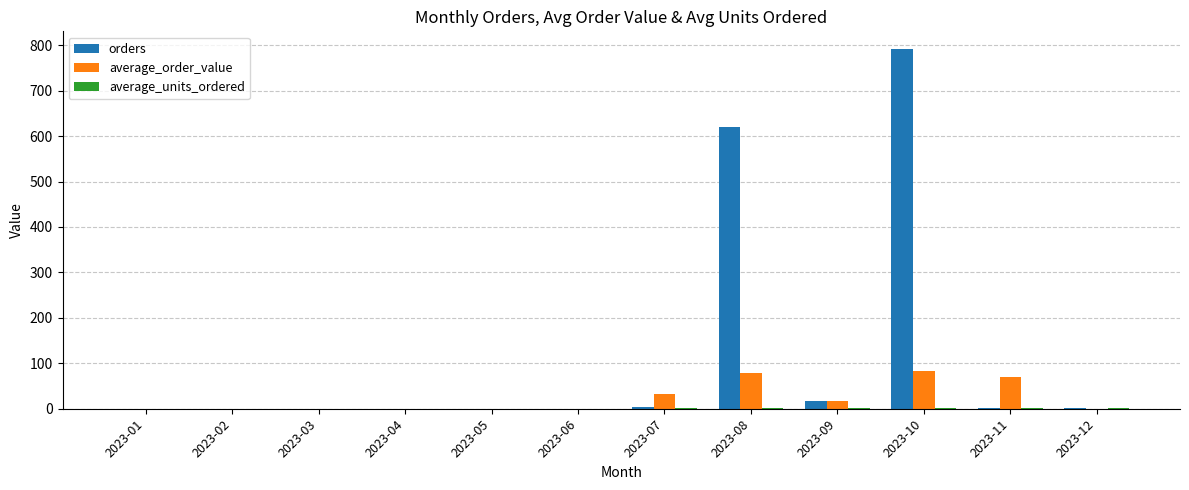

The value of orders at 2023-02 is 239.4. True or false?

False